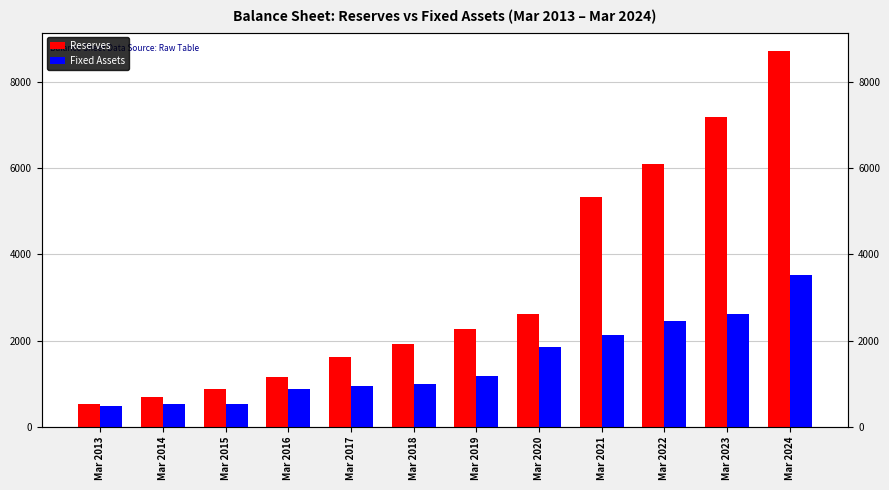

Which series changed the most between Mar 2020 and Mar 2024?

Reserves